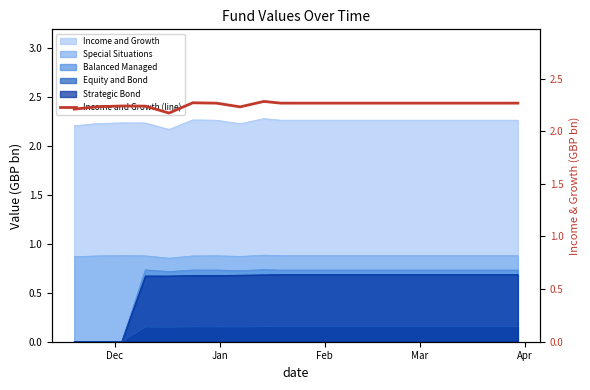

What is the maximum value shown in the chart?

2.3